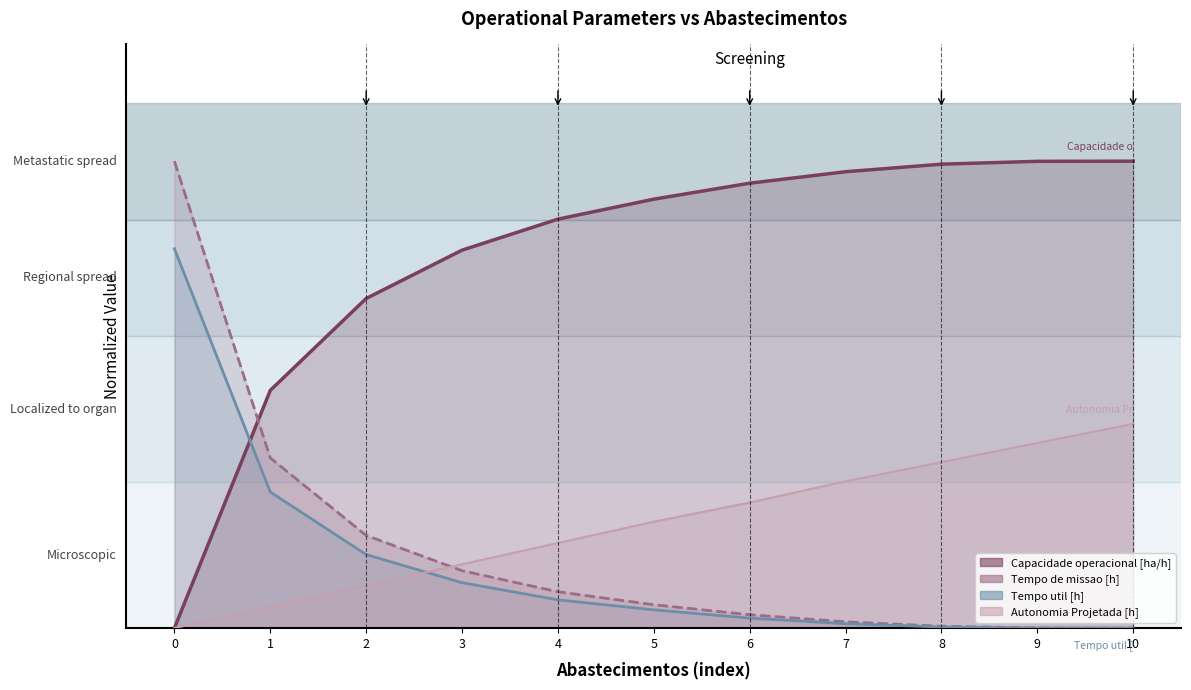

Which series has the largest total across all categories?

Capacidade operacional [ha/h]